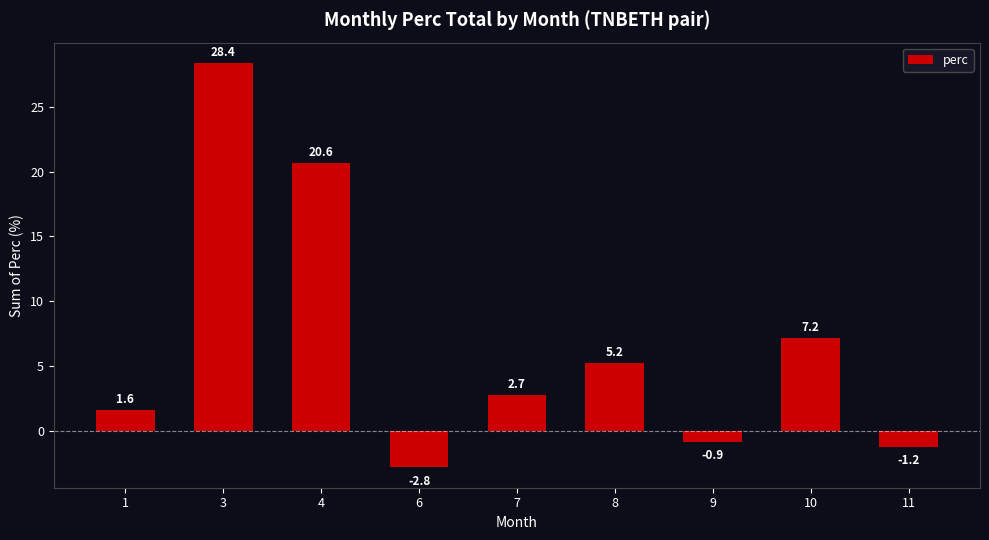

Are the bars horizontal?

No